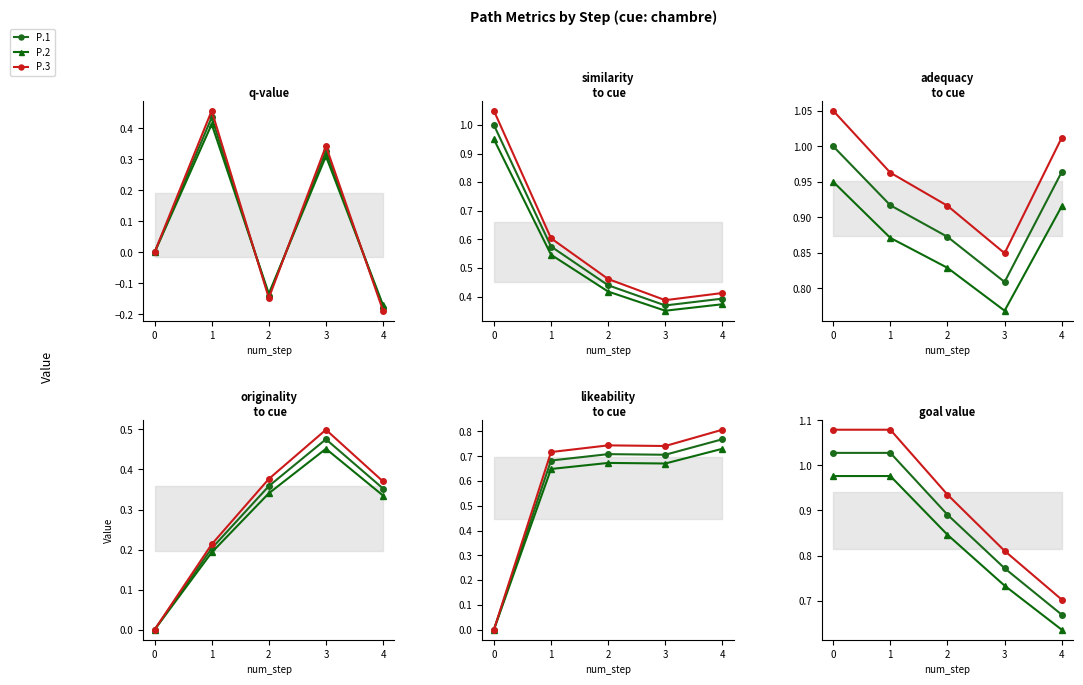

Is it true that P.3 equals 1.2 at 4?

False